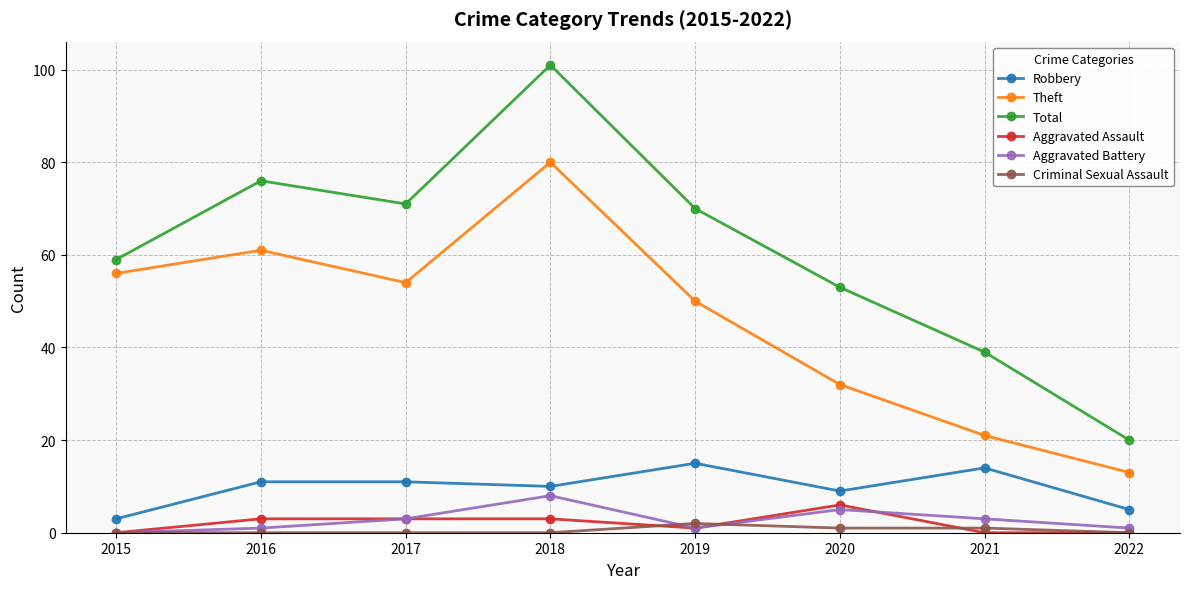

What is the value of the Total point at the 3rd from the left?

71